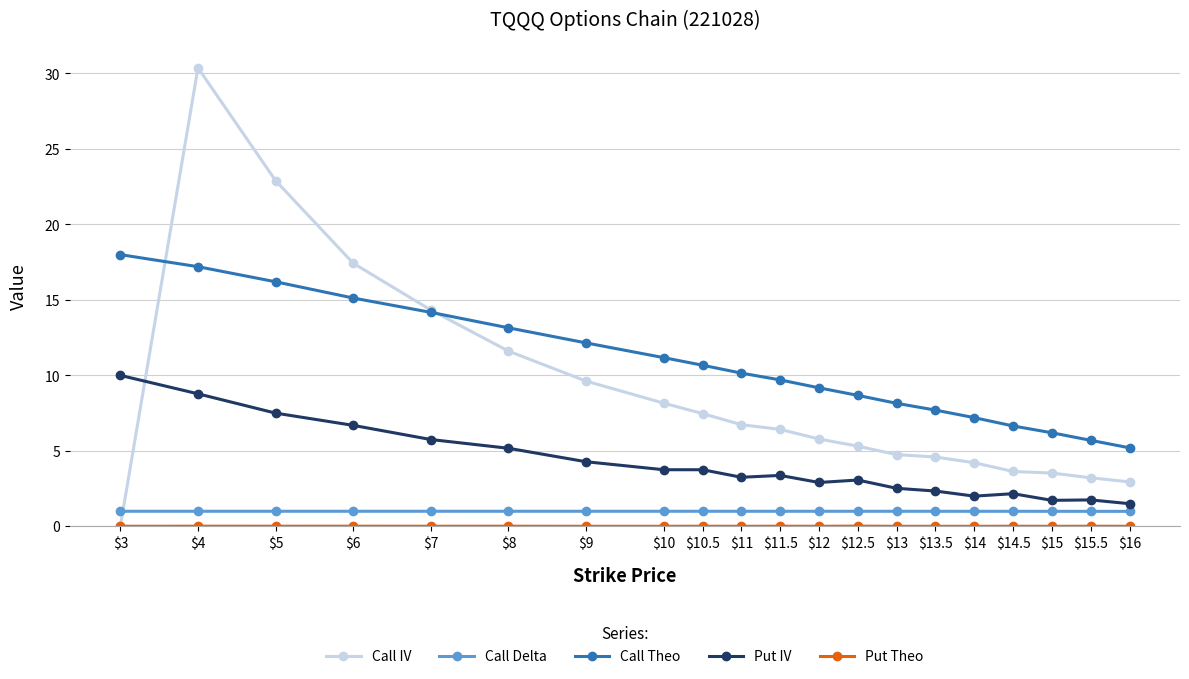

What is the label of the 12th point from the left?

$12